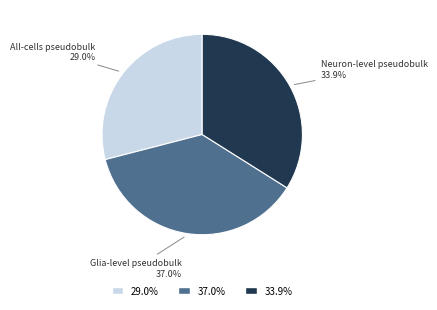

Is there any slice that represents more than half of the pie?

No